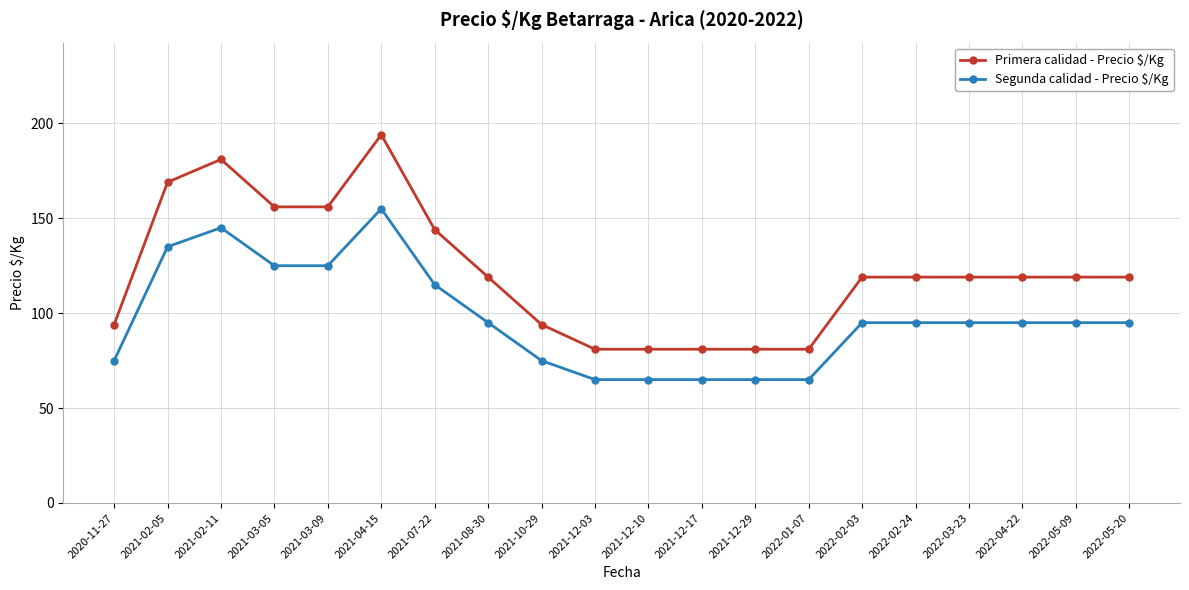

What is the total value across all series at 2022-02-24?

214